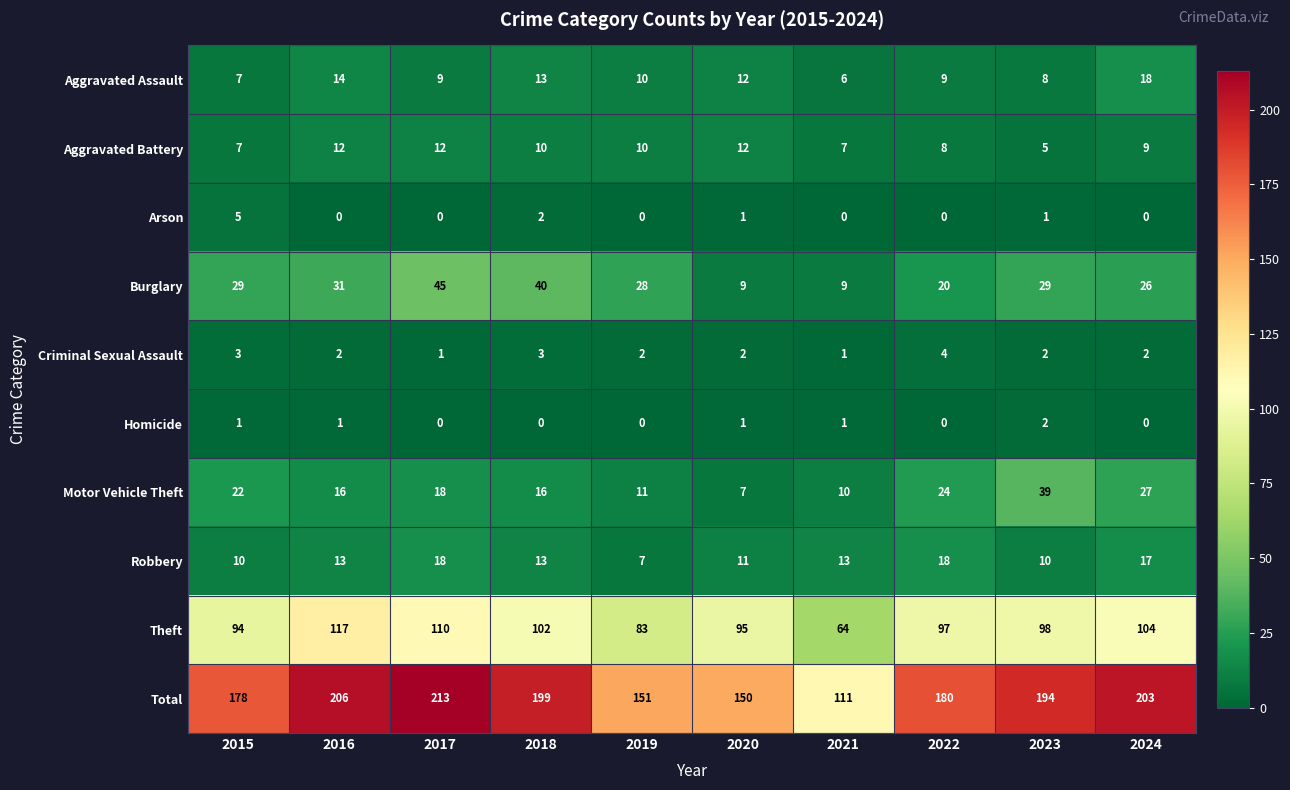

Rank the categories by Theft value from highest to lowest.

2016, 2017, 2024, 2018, 2023, 2022, 2020, 2015, 2019, 2021